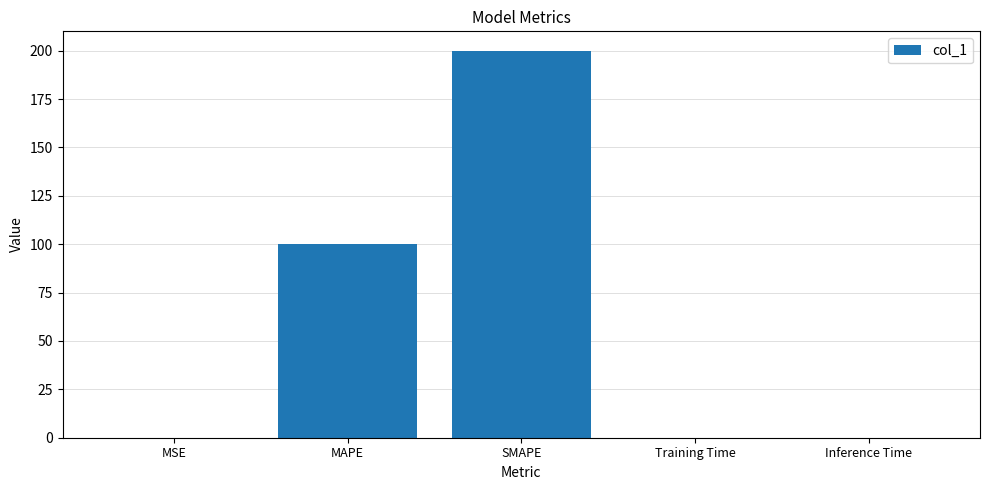

What is the sum of all values?

300.2